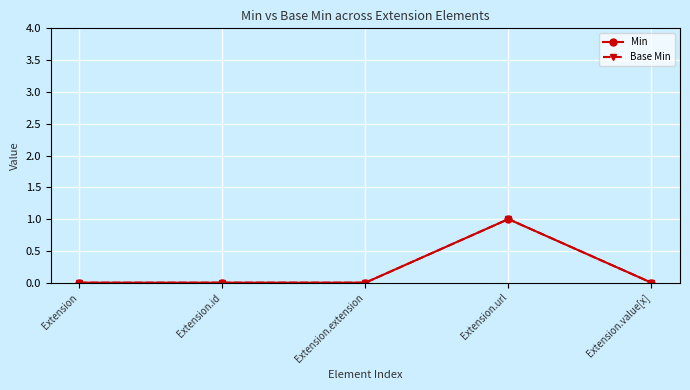

How many values in Base Min are above zero?

1